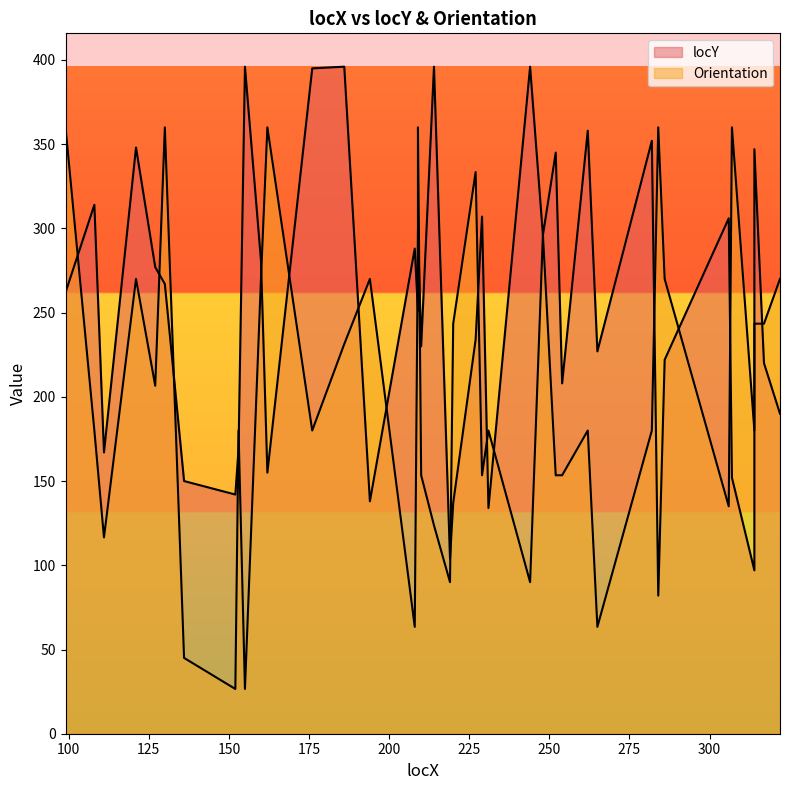

True or false: locY has more than 0 interior local peaks.

True